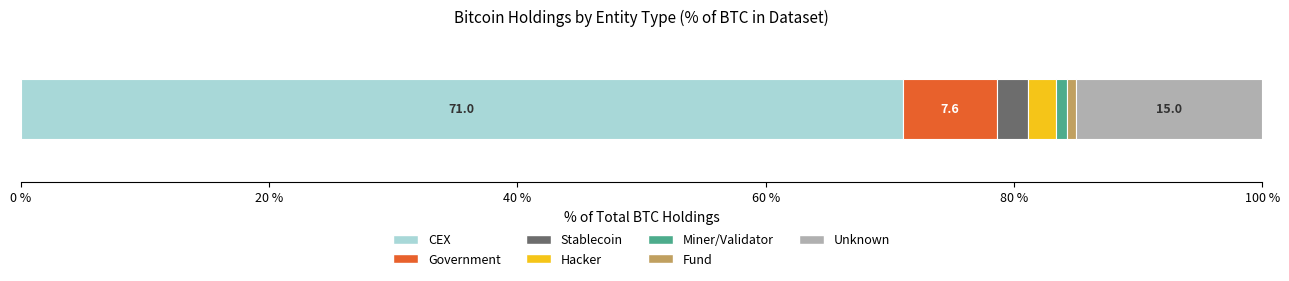

What is the maximum value for CEX?

71.0